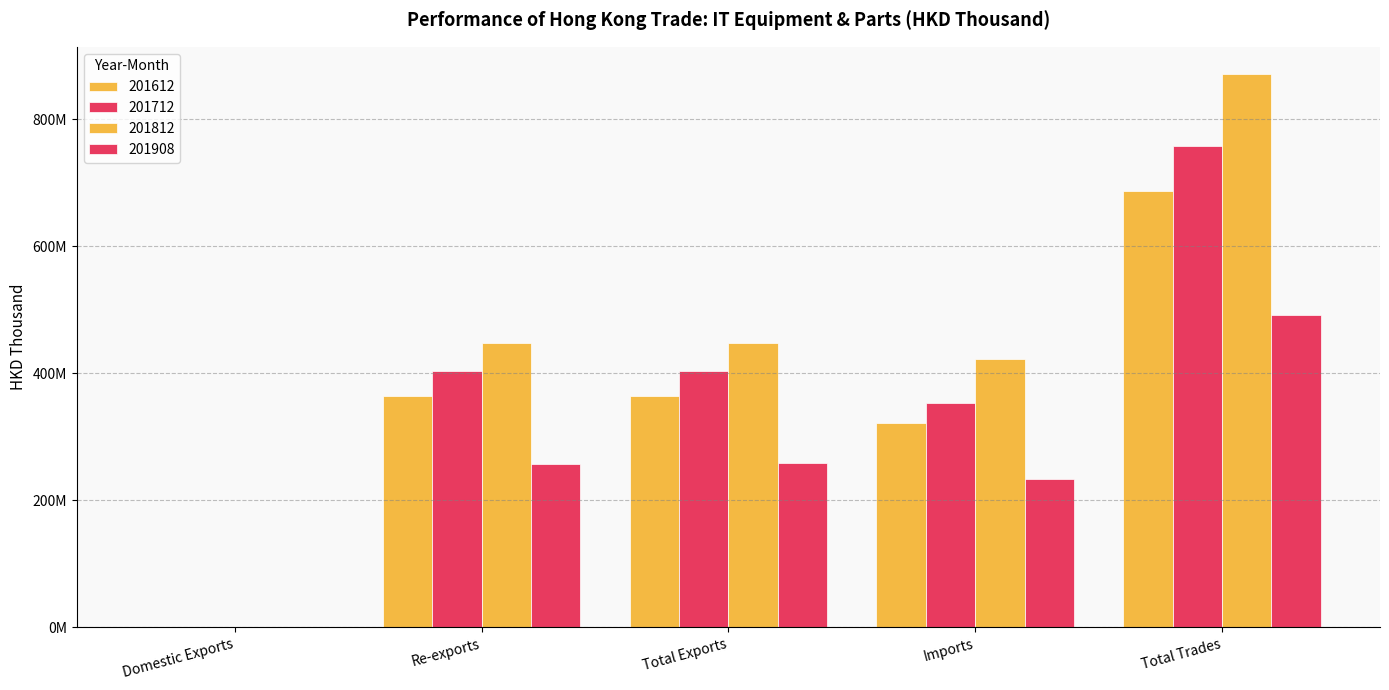

Is it true that 201812 equals 870770574.7 at Total Trades?

True